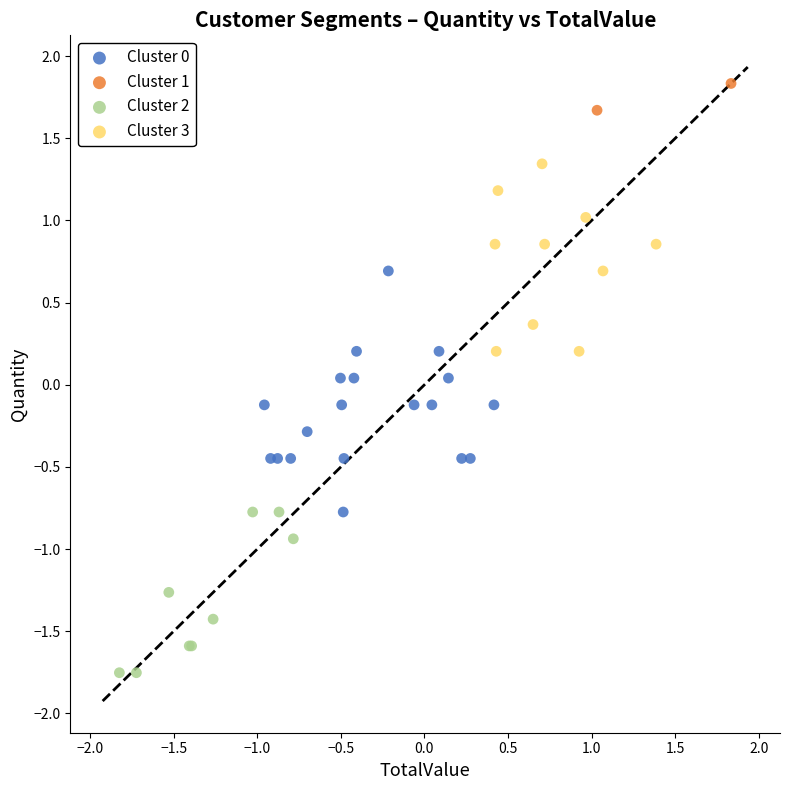

Which series reaches the maximum Y coordinate?

Cluster 1